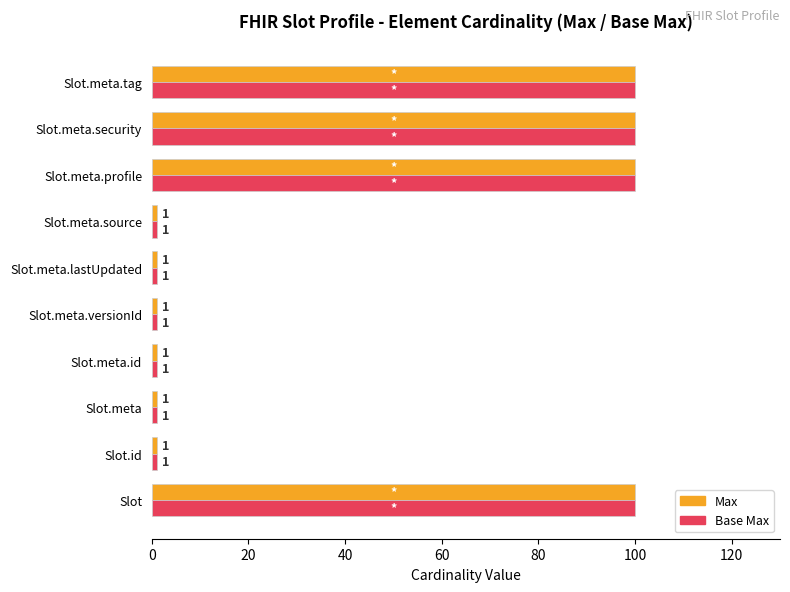

What is the difference between the maximum and minimum values in the Max series?

99